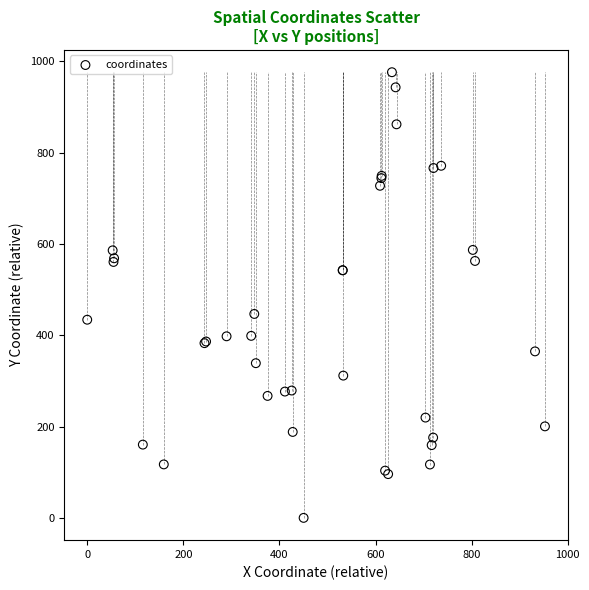

What Y value in the scatter plot is closest to 488?

446.8